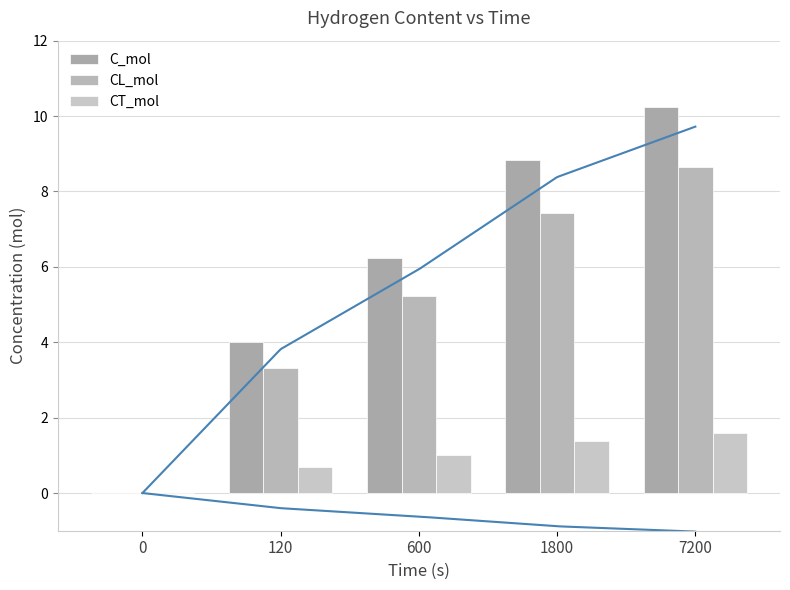

Rank the series by their maximum value, from lowest to highest.

CT_mol, CL_mol, C_mol